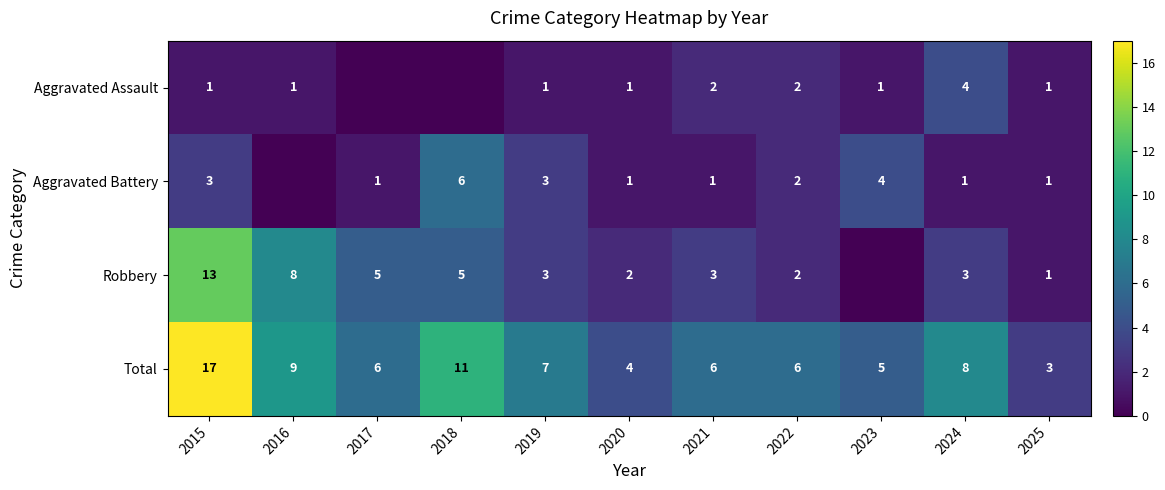

What is the difference between the second highest and minimum values in the Total series?

8